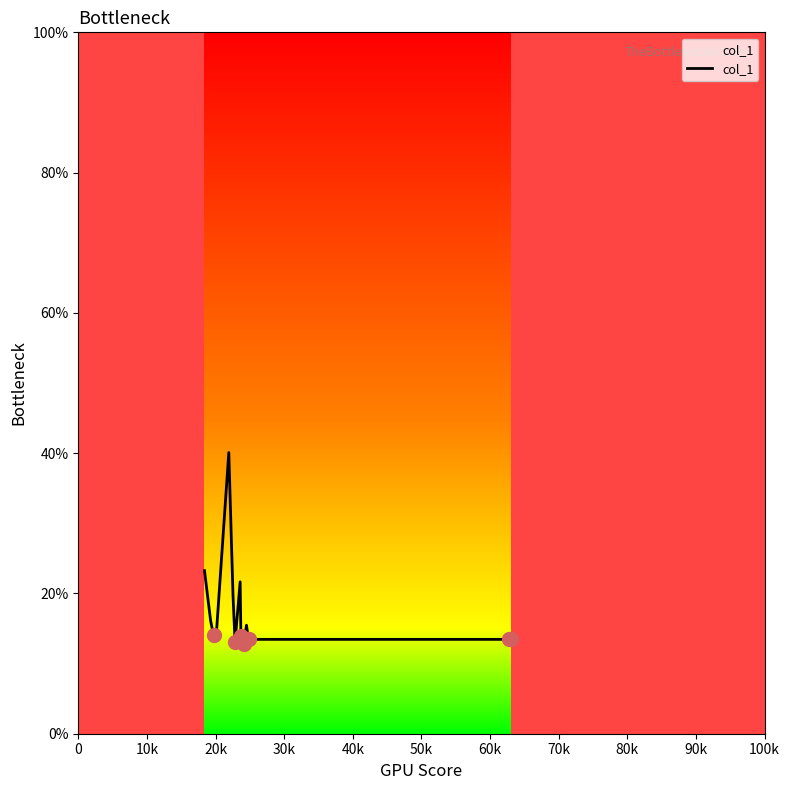

What is the minimum value shown in the chart?

12.7